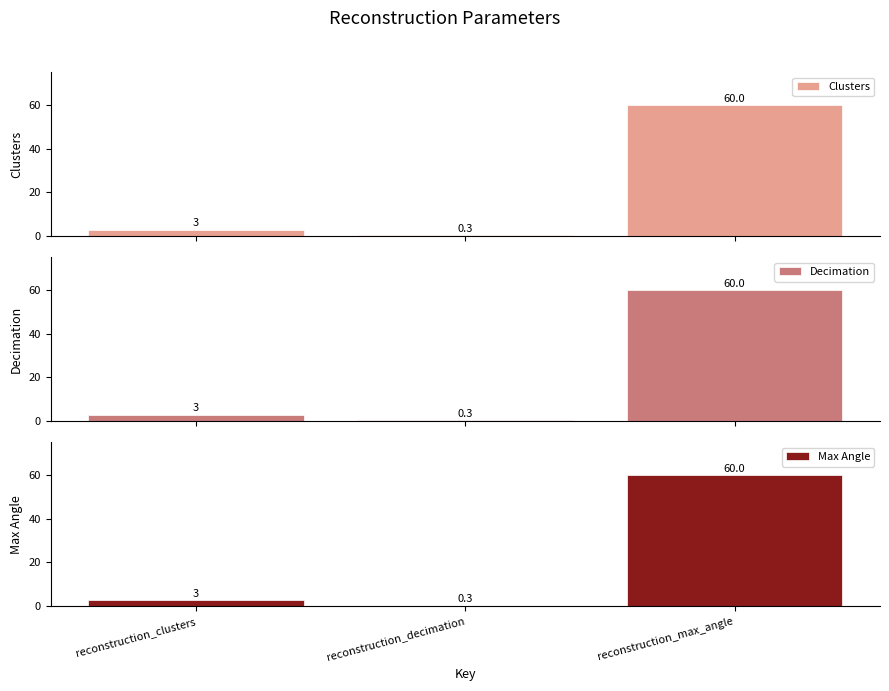

What is the minimum value shown in the chart?

0.3